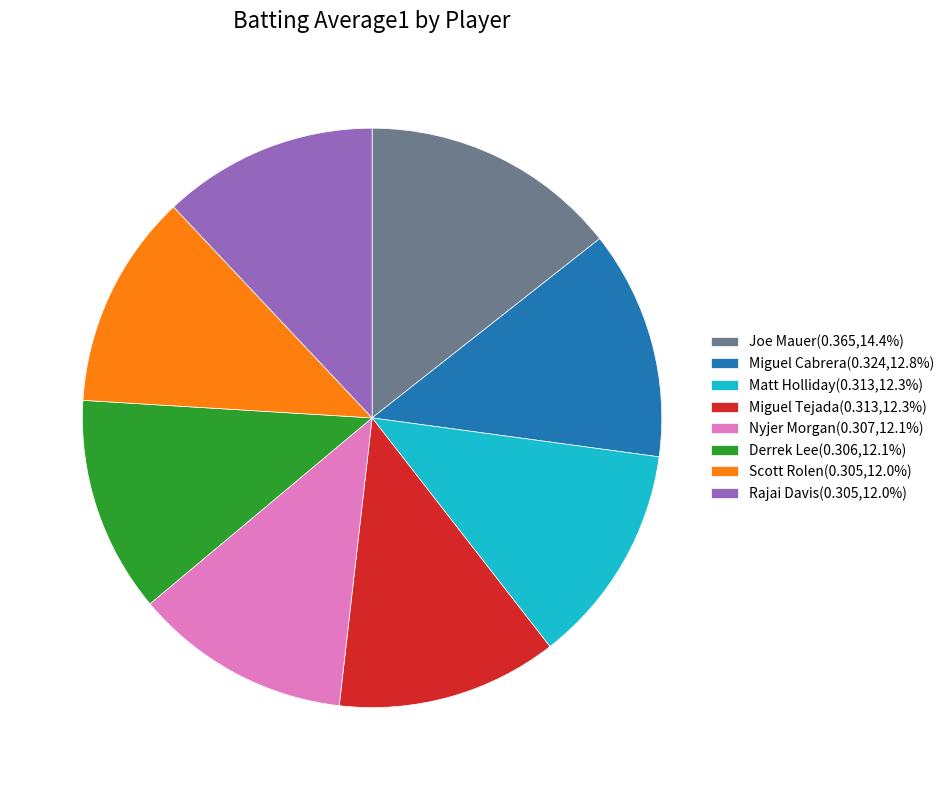

Is the sum of Miguel Cabrera(0.324,12.8%) and Derrek Lee(0.306,12.1%) greater than half?

No